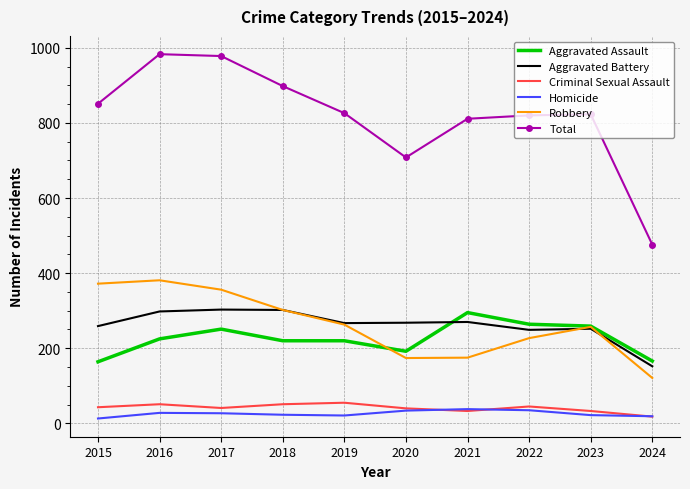

The value of Aggravated Assault at 2017 is 370. True or false?

False